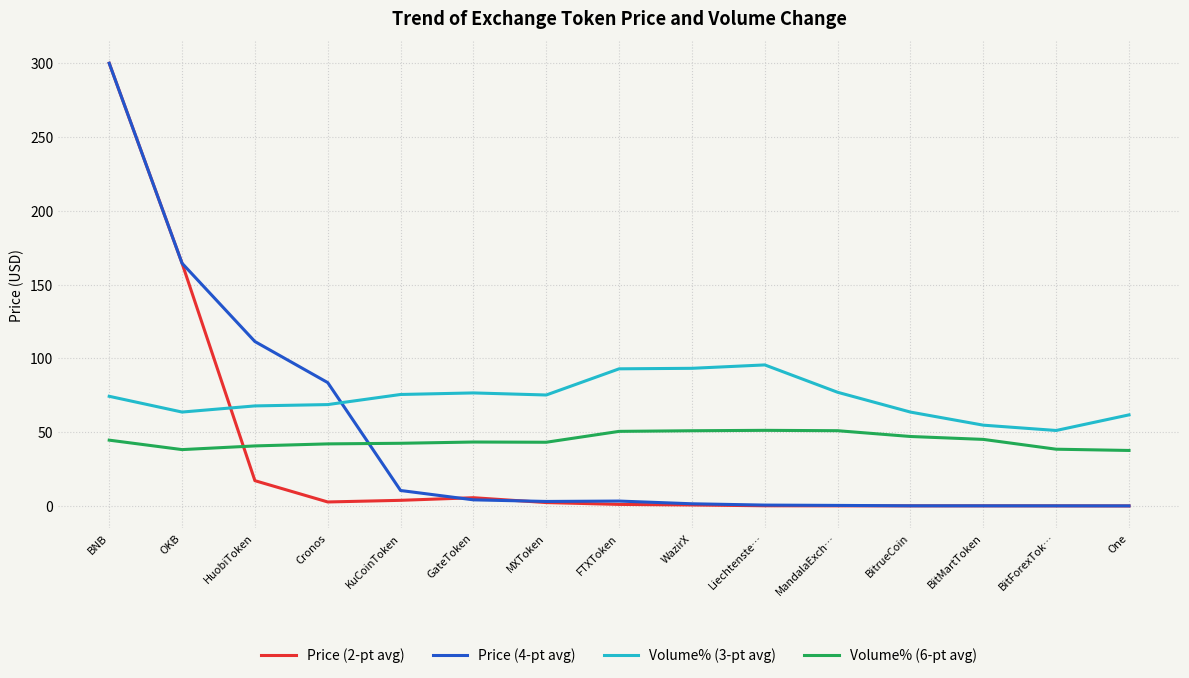

At which label does Volume% (3-pt avg) first exceed 74?

BNB